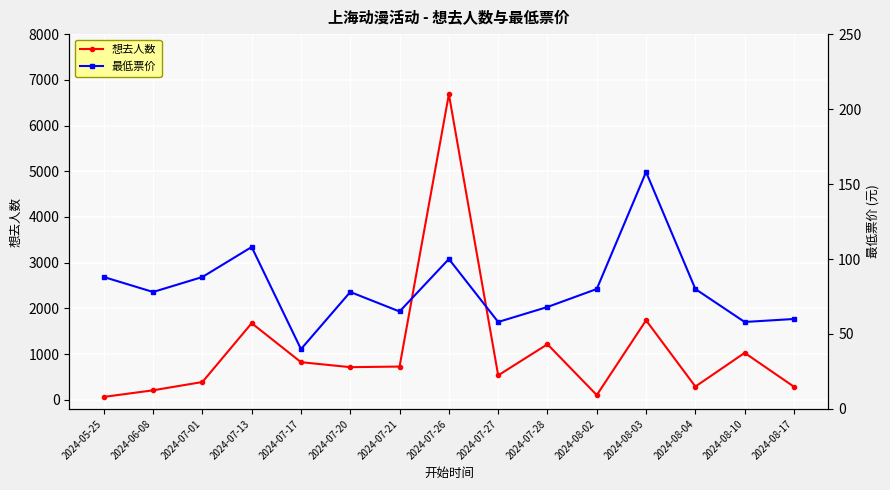

The value of 最低票价 at 2024-08-03 is 71.9. True or false?

False